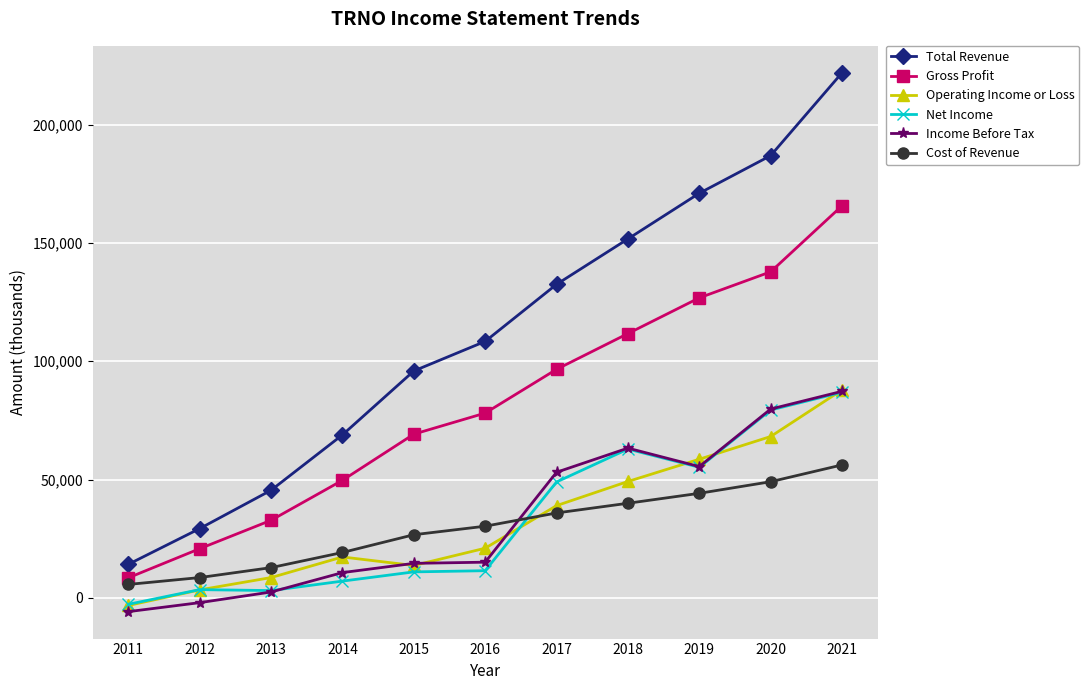

True or false: Net Income and Income Before Tax cross at least once.

True